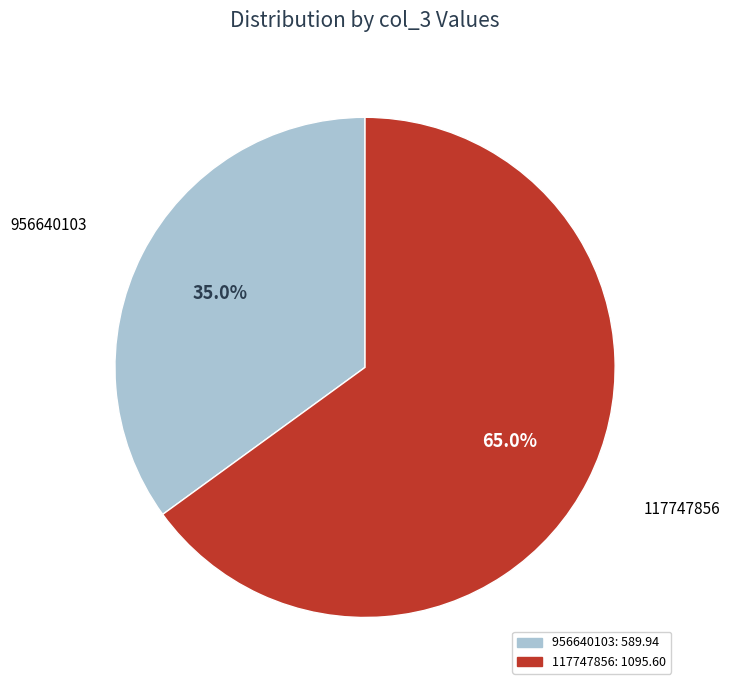

What percentage do 117747856 and 956640103 together represent?

100.0%